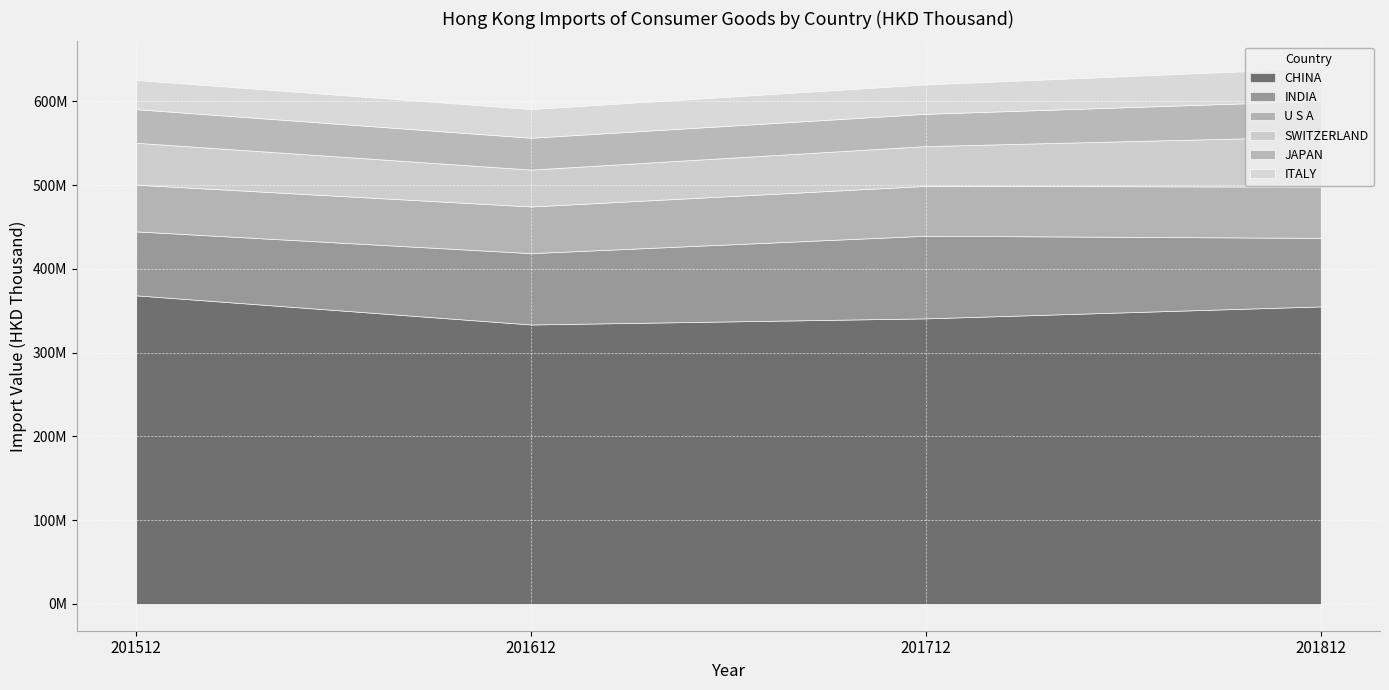

What is the value of the INDIA point at the 4th from the left?

81802929.9